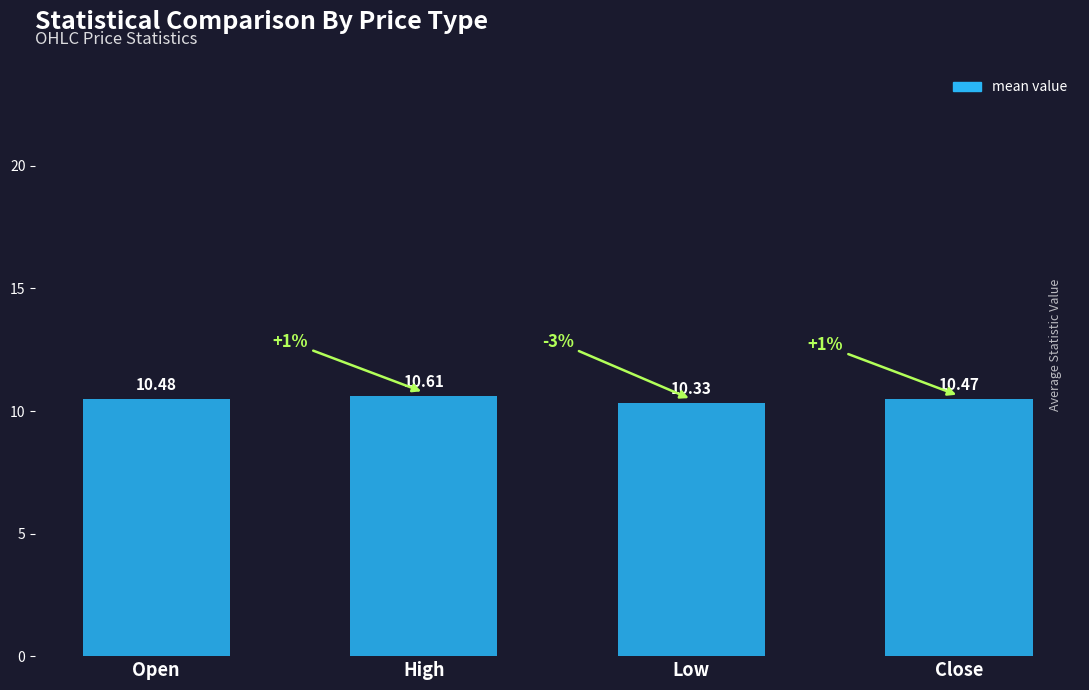

What is the ratio of the value at Close to the value at High?

1.0